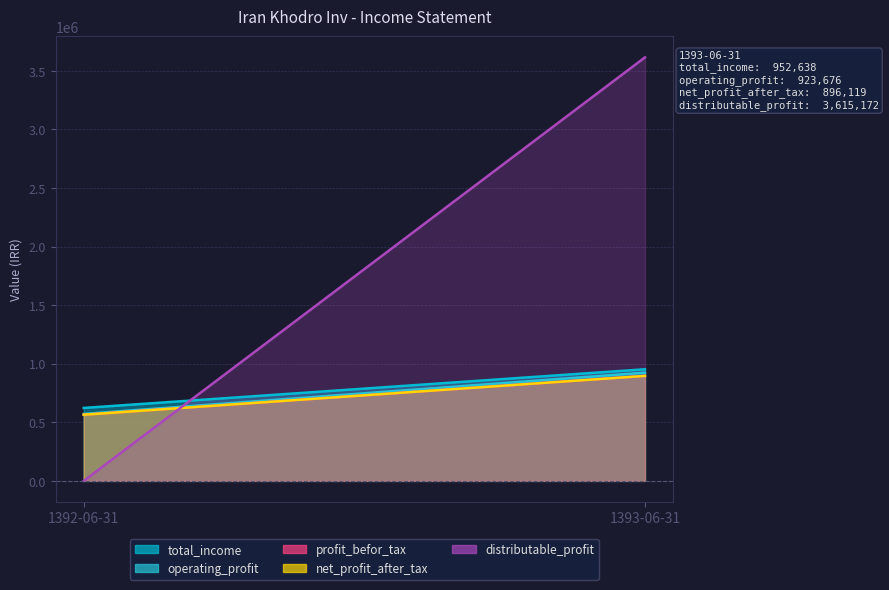

True or false: operating_profit has a value of 1656961 at 1393-06-31.

False